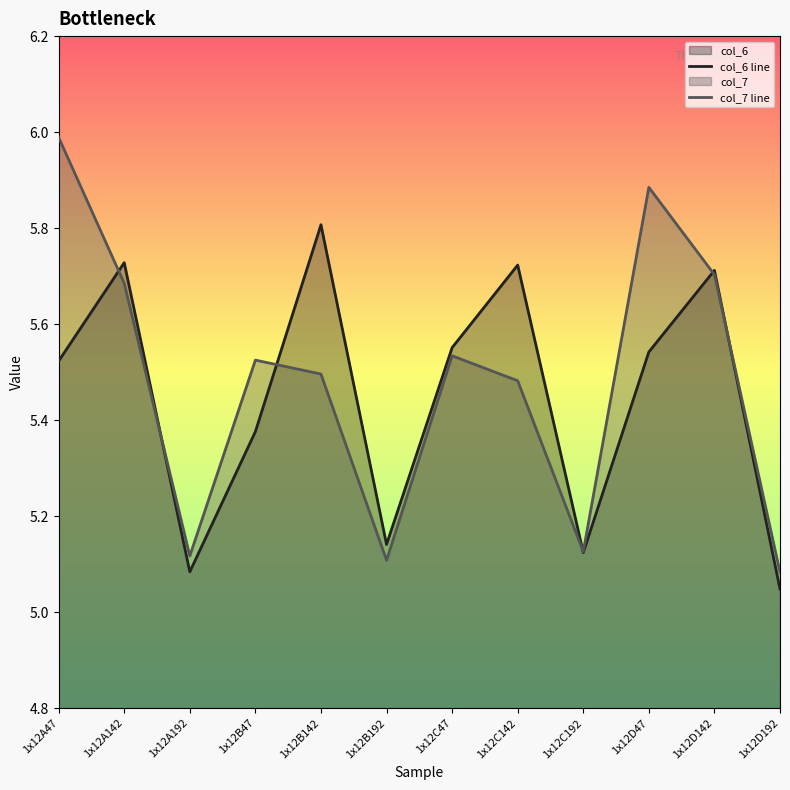

List the series in order of their peak value, highest first.

col_7 line, col_6 line